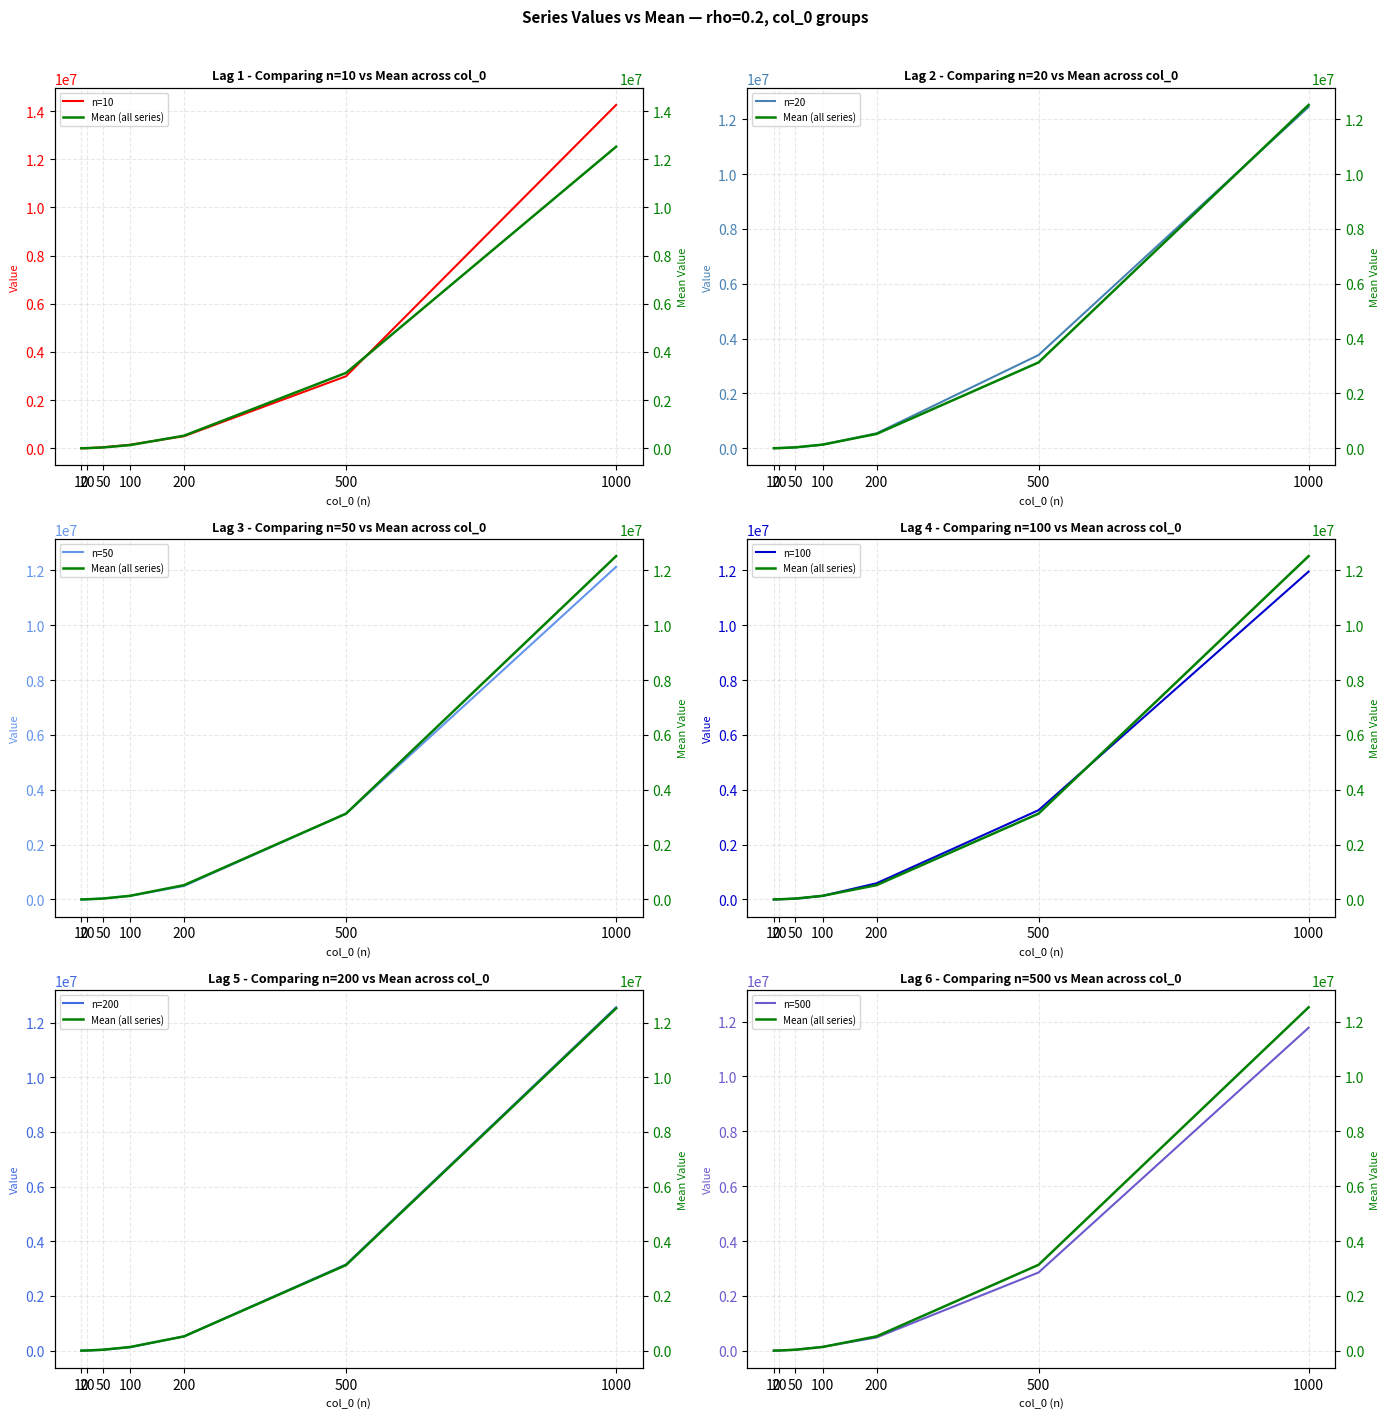

What is the minimum value for n=50?

1602